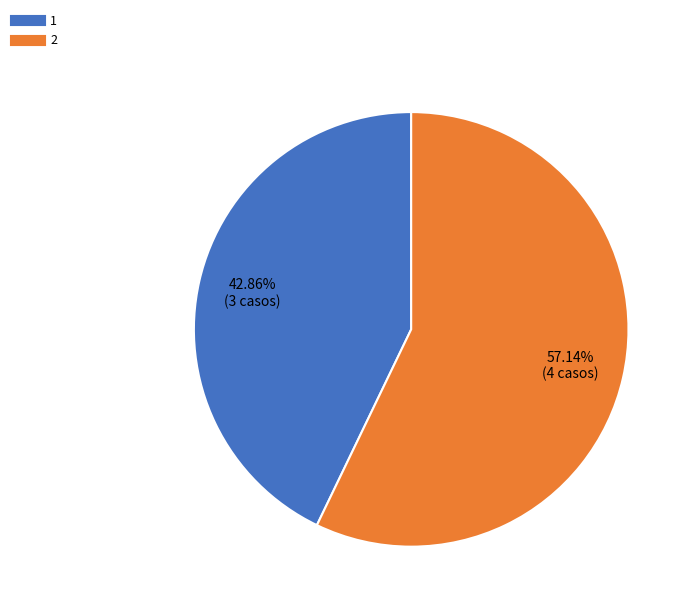

To the nearest percent, what is the average slice percentage?

50%